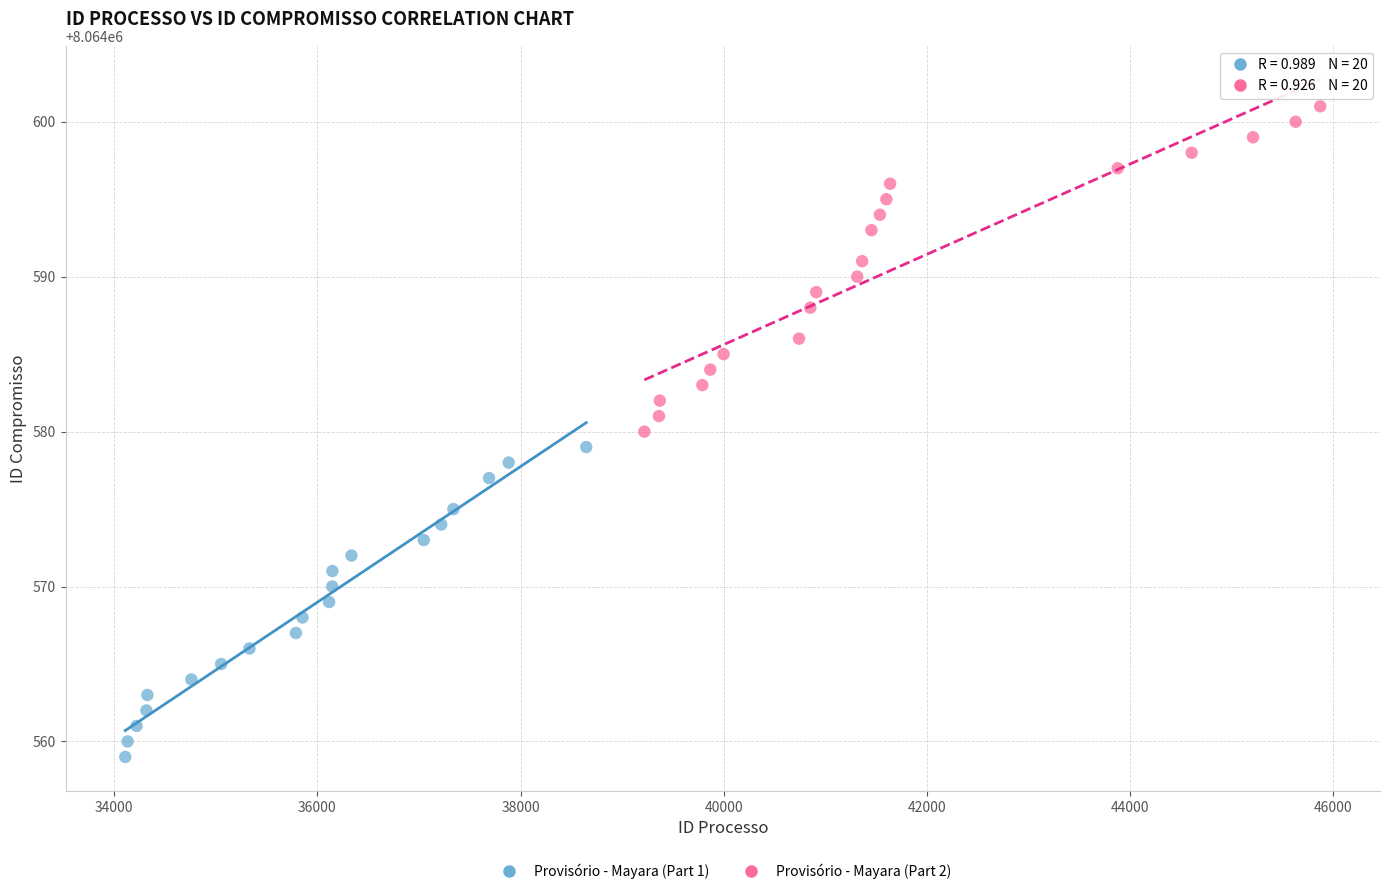

Which series reaches the minimum Y coordinate?

Provisório - Mayara (Part 1)